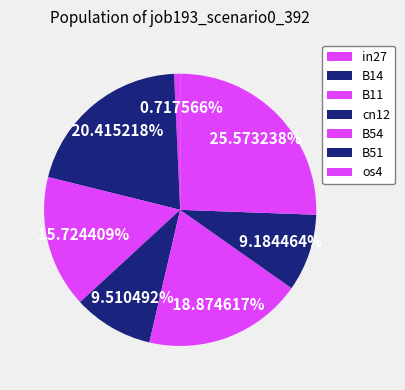

True or false: cn12 accounts for 10% of the total.

True